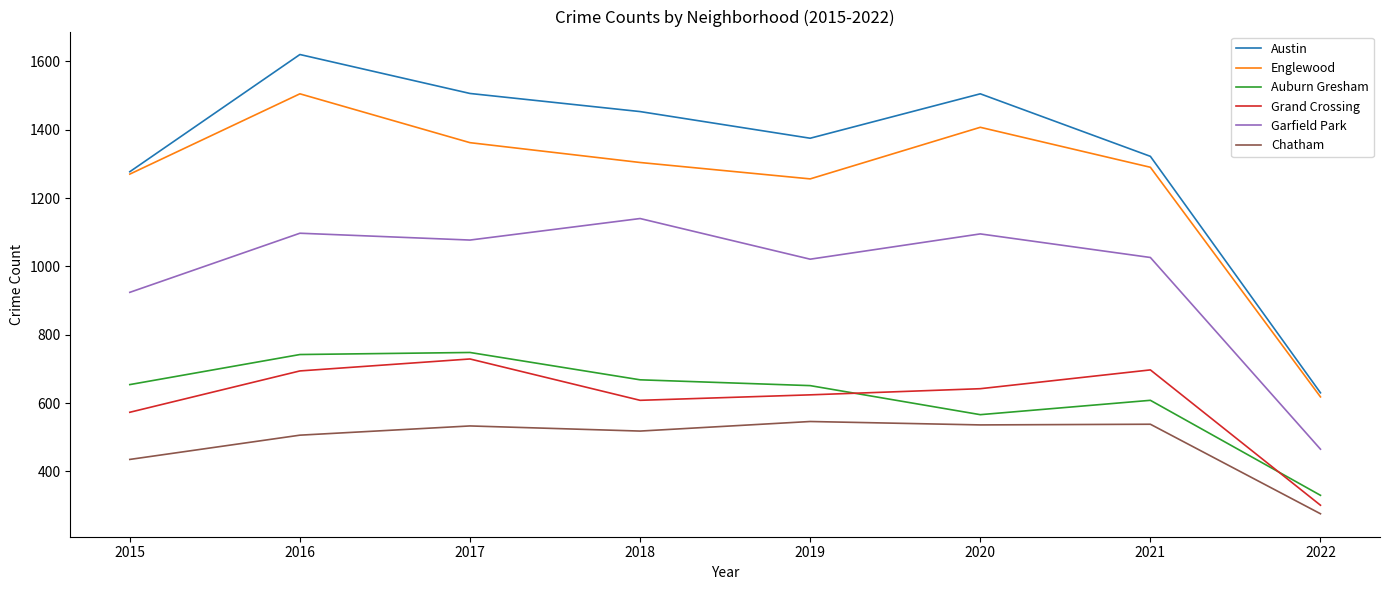

Which series has the widest spread of values?

Austin